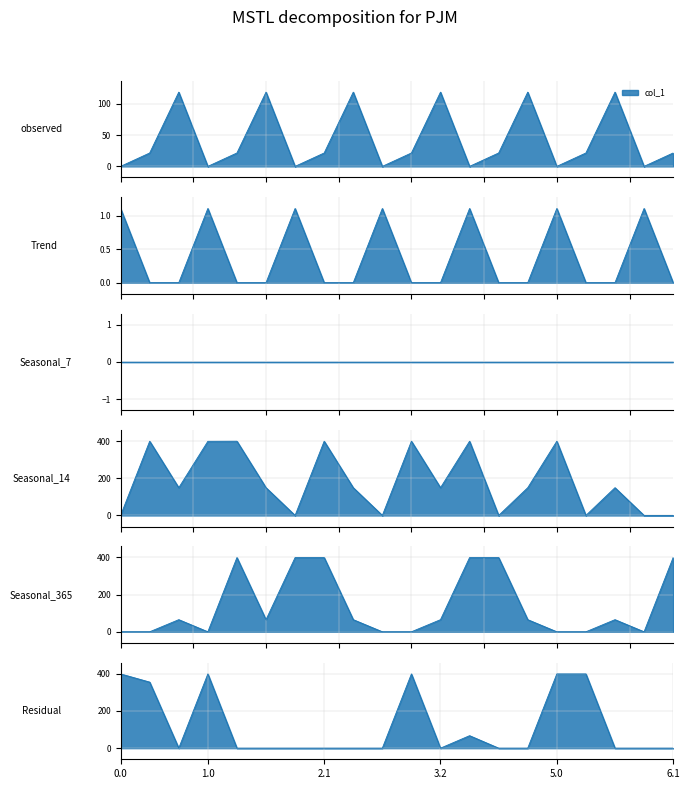

Between 3.2 and 3.1, which is larger?

3.2